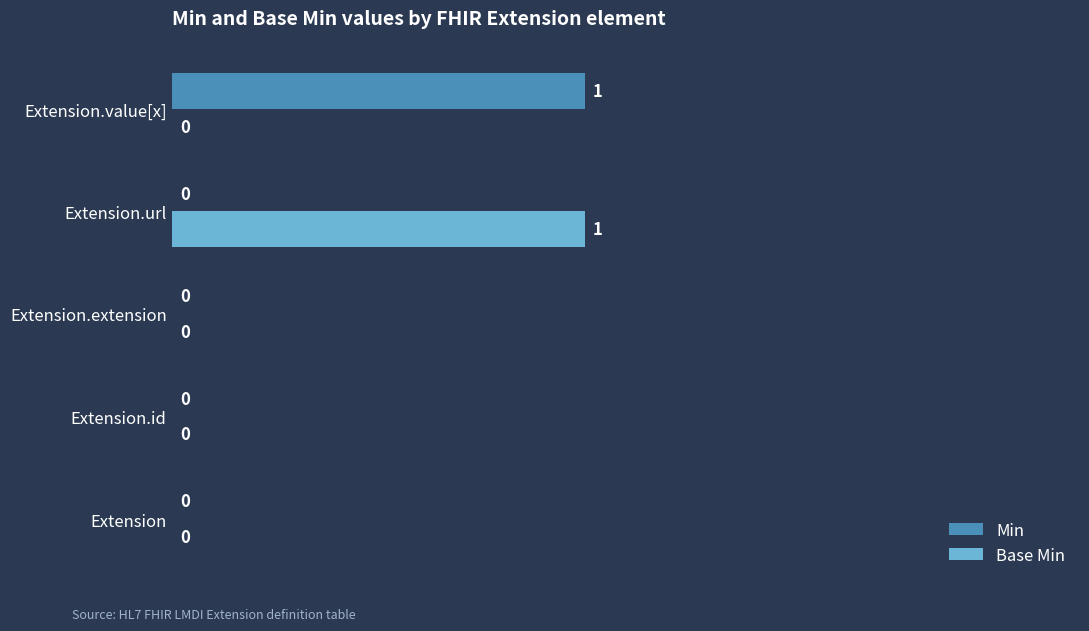

What are all the series names shown in the legend?

Min, Base Min